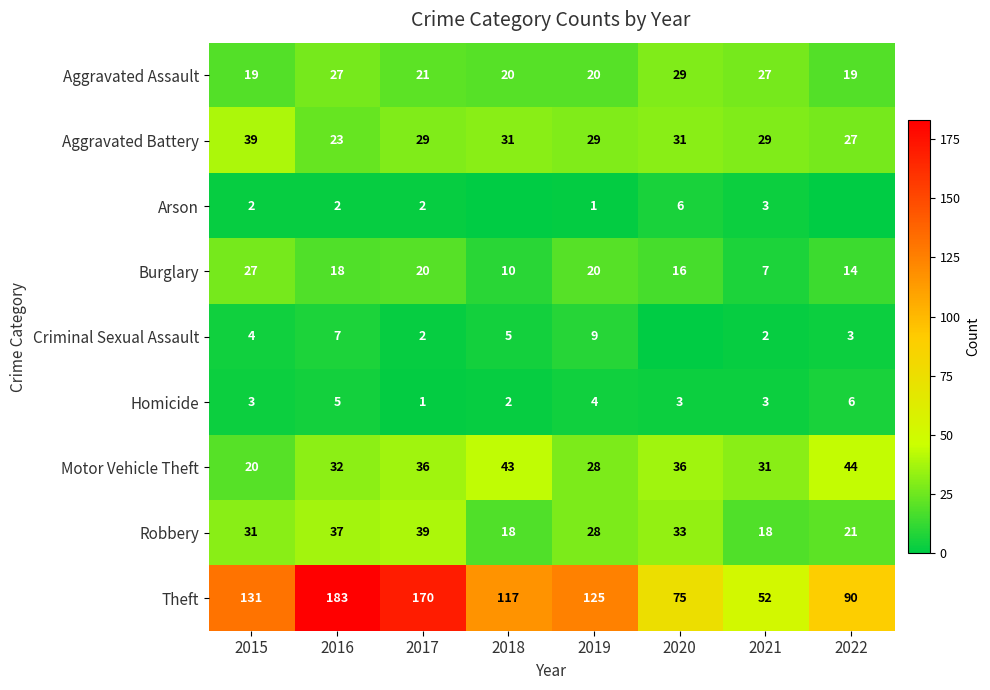

Is it true that Criminal Sexual Assault equals 4 at 2015?

True